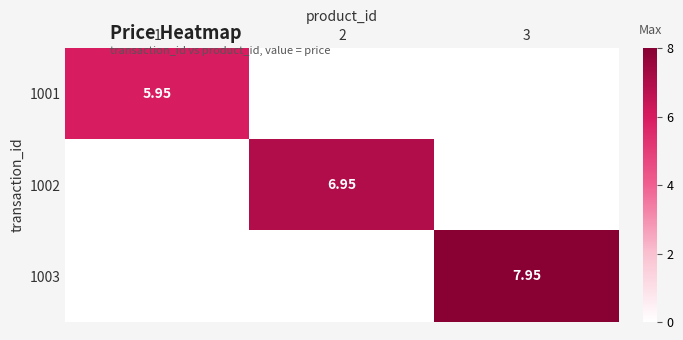

How many series are shown in this chart?

3